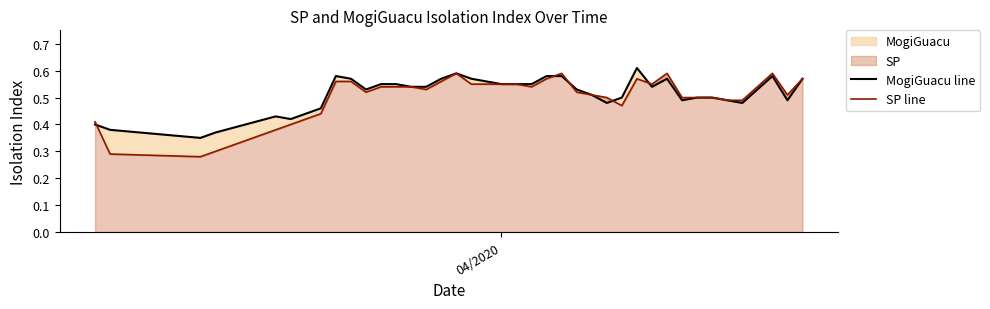

Which series has the largest range (max minus min)?

SP line